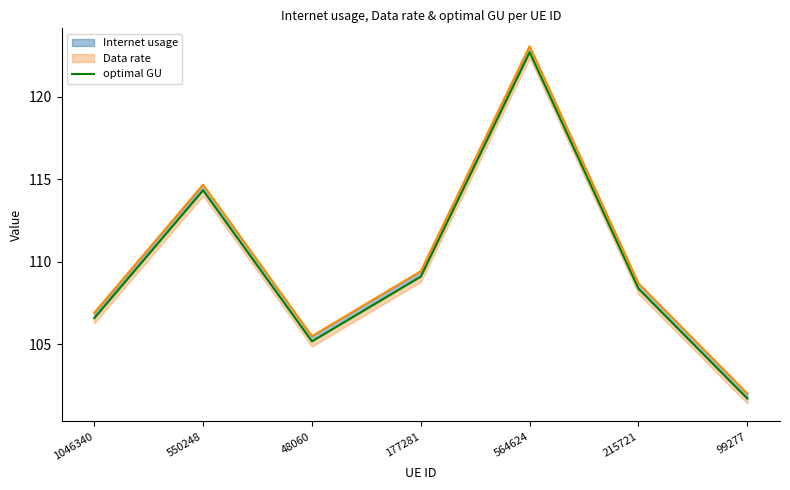

Between 177281 and 99277, which is larger?

177281